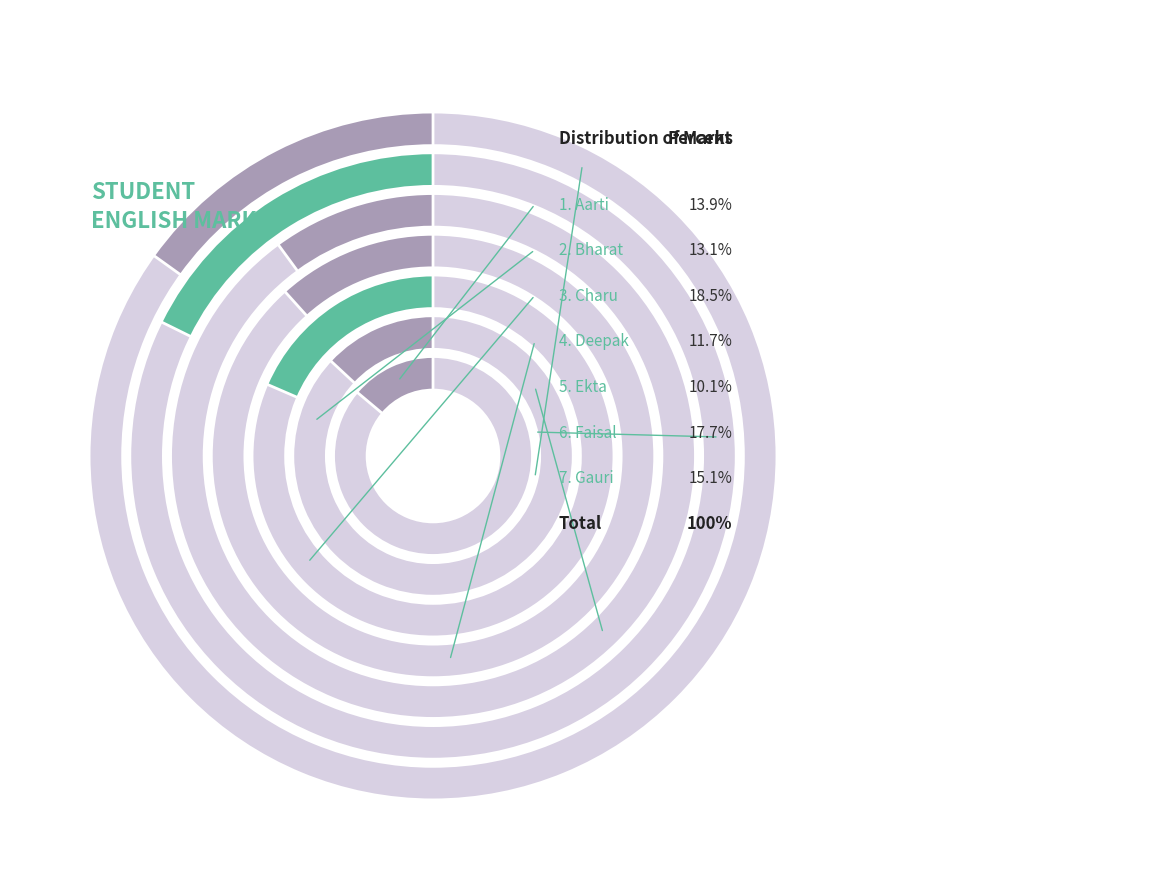

To the nearest percent, what is the difference between the Faisal and Ekta slice percentages?

8%